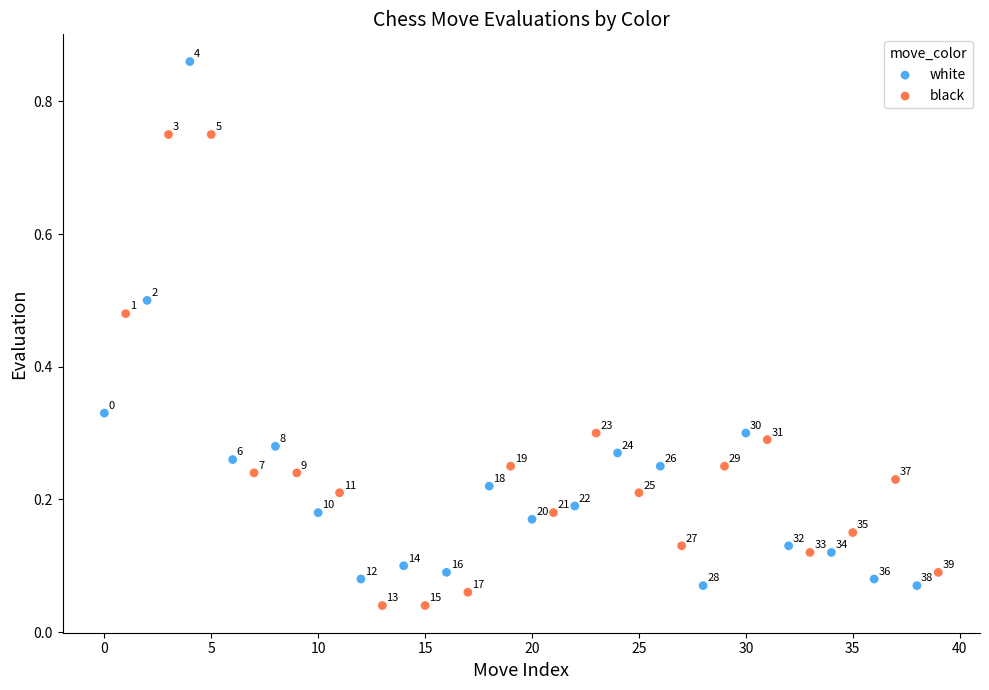

Which series contains the lowest Y value?

black